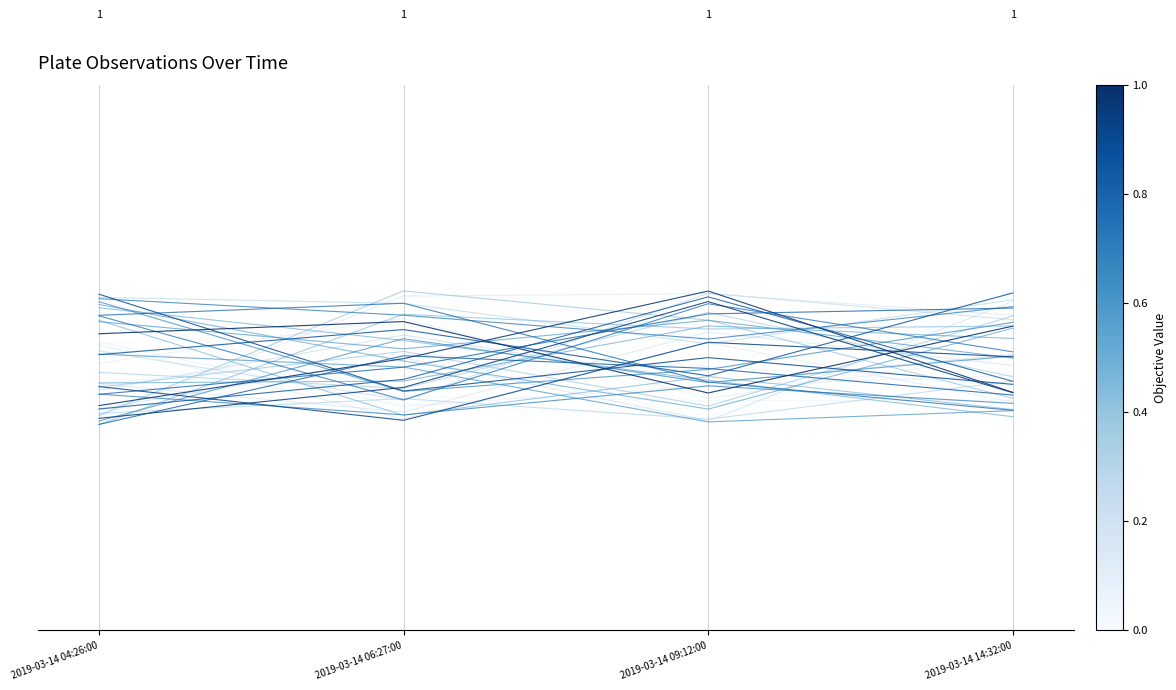

The chart shows a value of 1.5 at 2019-03-14 14:32:00. True or false?

False